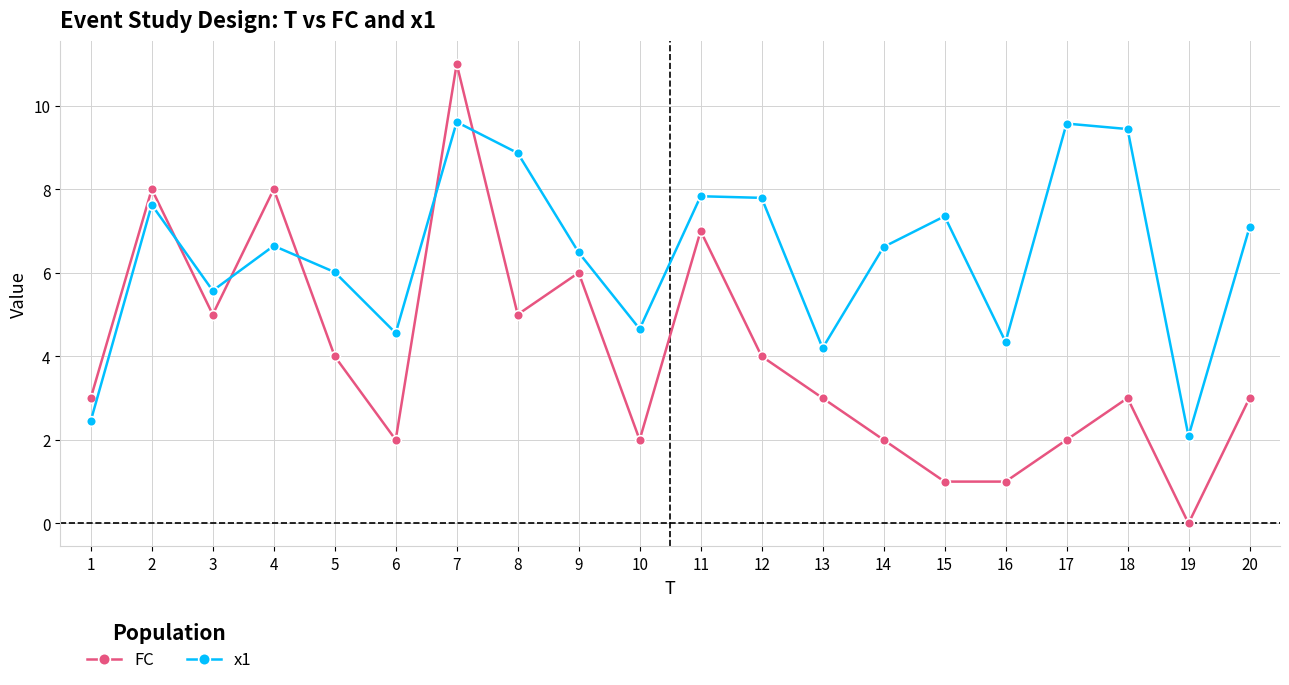

Is it true that FC equals 6.0 at 9?

True